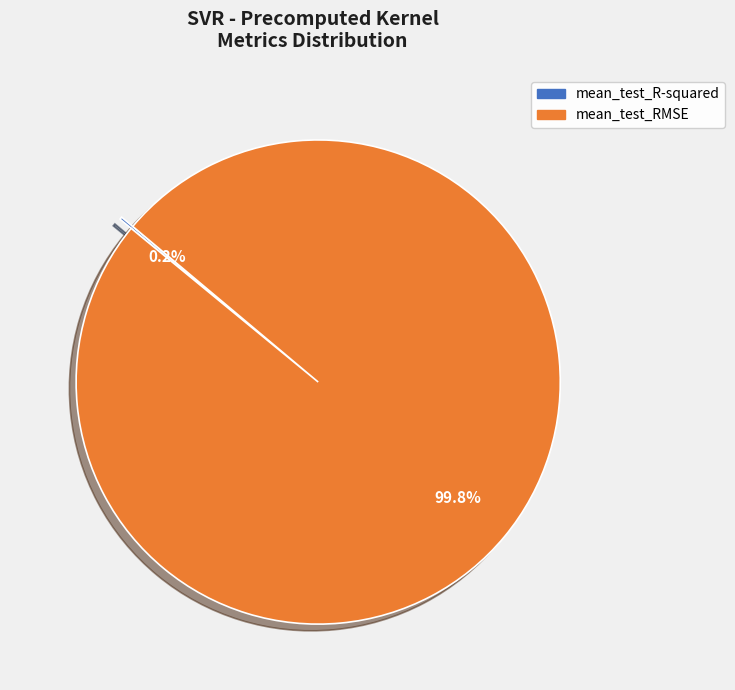

What is the largest slice in the pie chart?

mean_test_RMSE